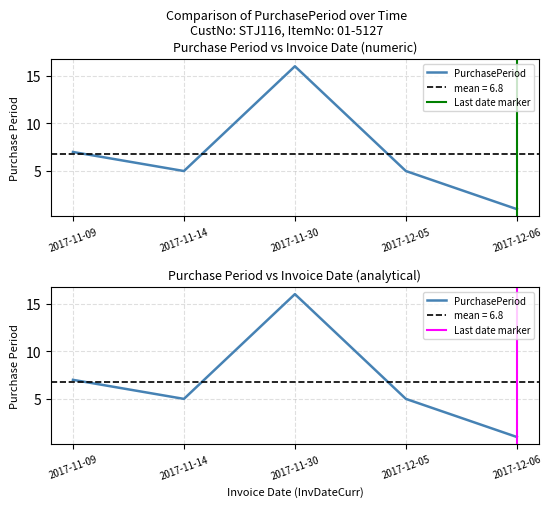

What is the label of the 5th point from the left?

2017-12-06